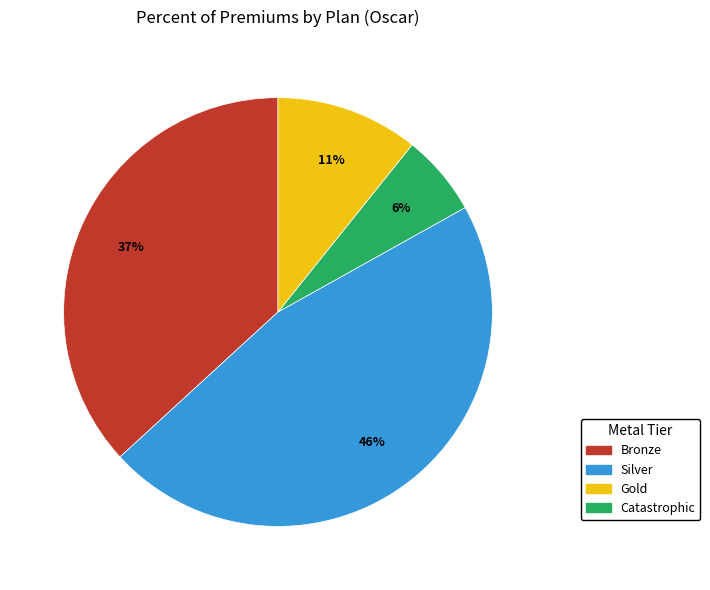

Does any single category account for the majority?

No